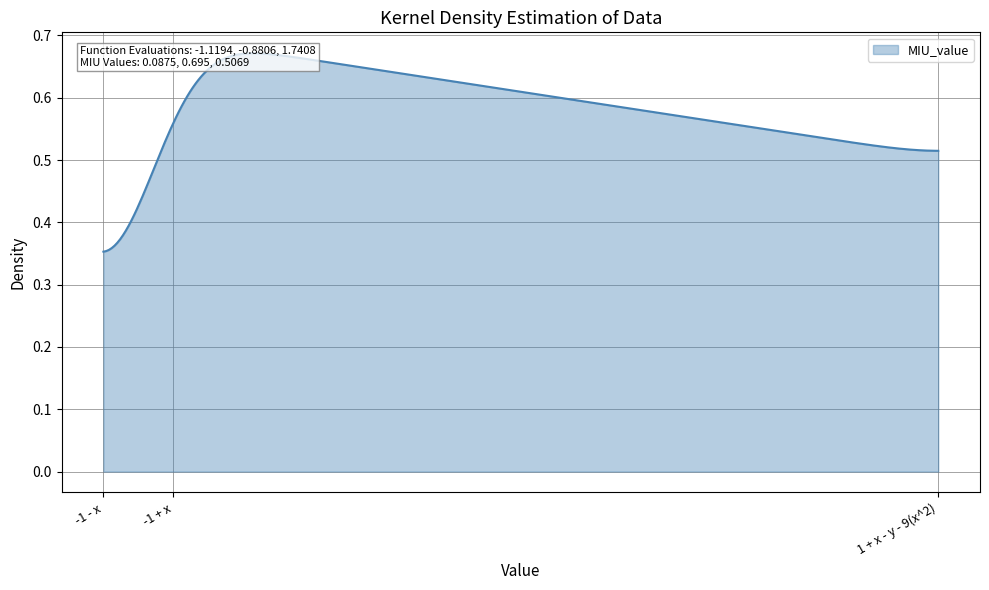

Rank the categories by value from highest to lowest.

-1 + x, 1 + x - y - 9(x^2), -1 - x